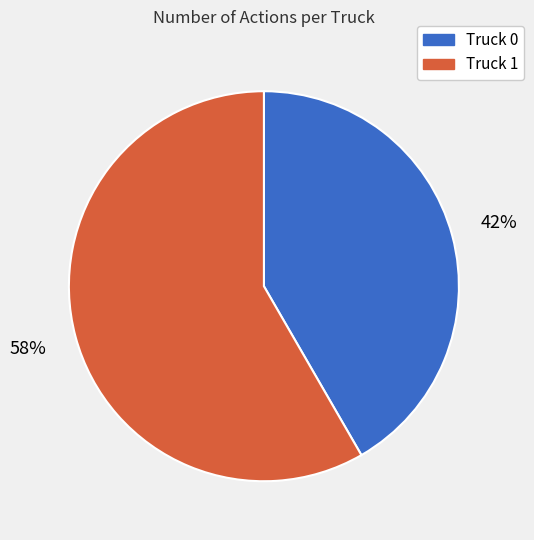

To the nearest percent, what is the average slice percentage?

50%